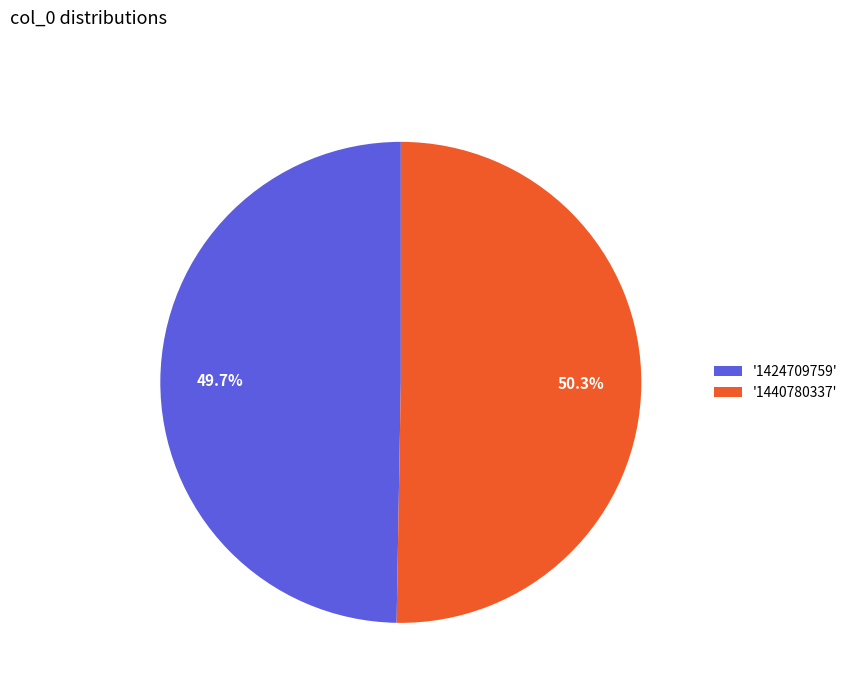

Which slice is the smallest?

'1424709759'